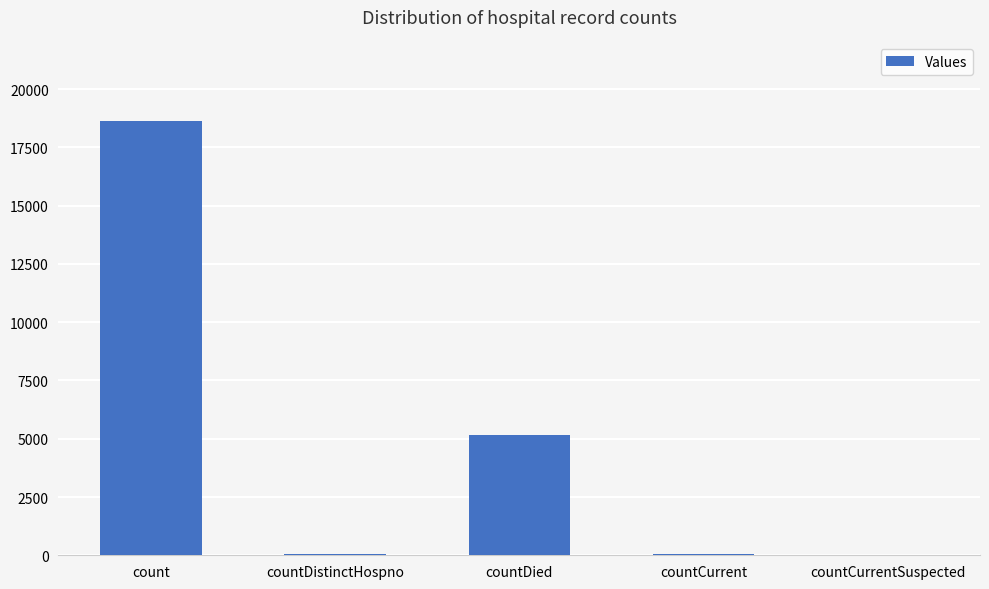

Which has a higher value, countDied or countCurrent?

countDied